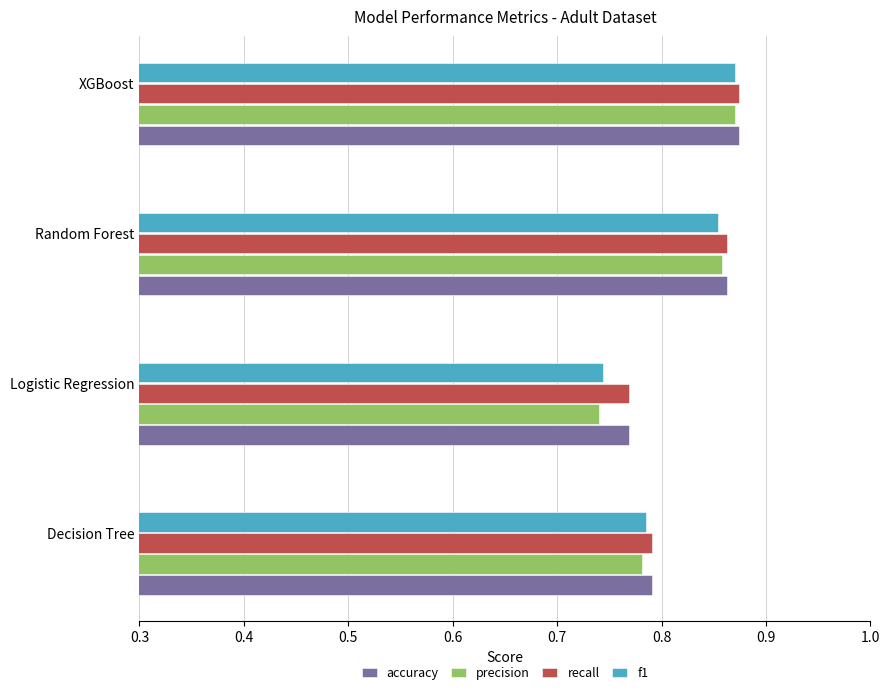

Which label corresponds to the smallest value in the chart?

Logistic Regression